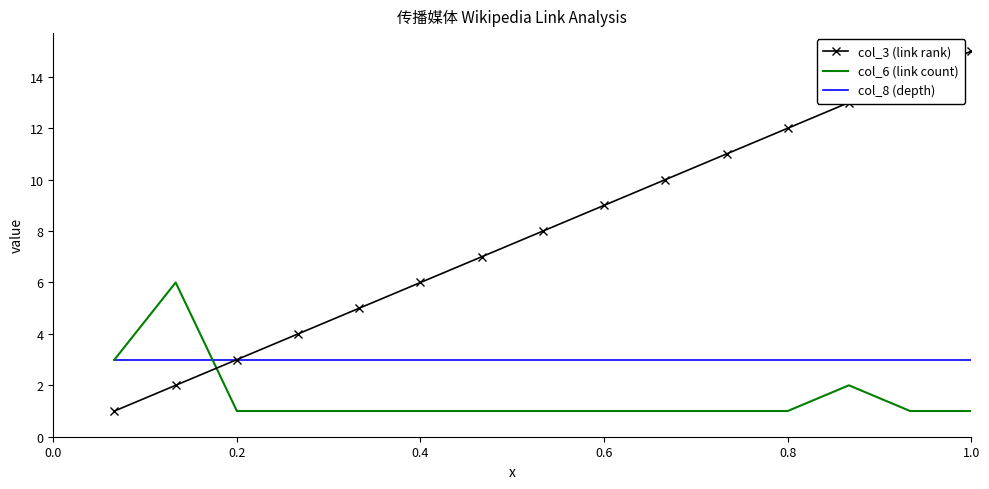

Rank the series by their maximum value, from lowest to highest.

col_8 (depth), col_6 (link count), col_3 (link rank)